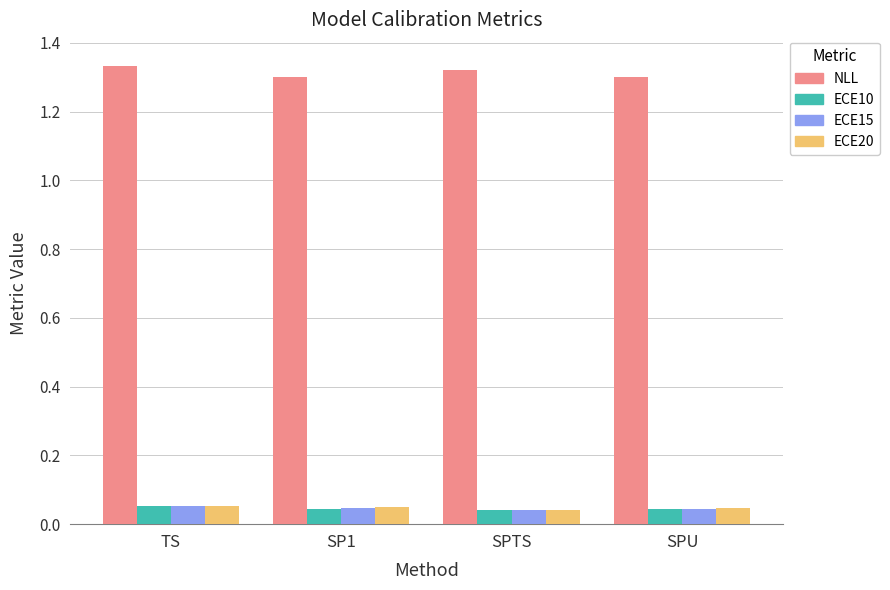

What position from the left is SP1?

2